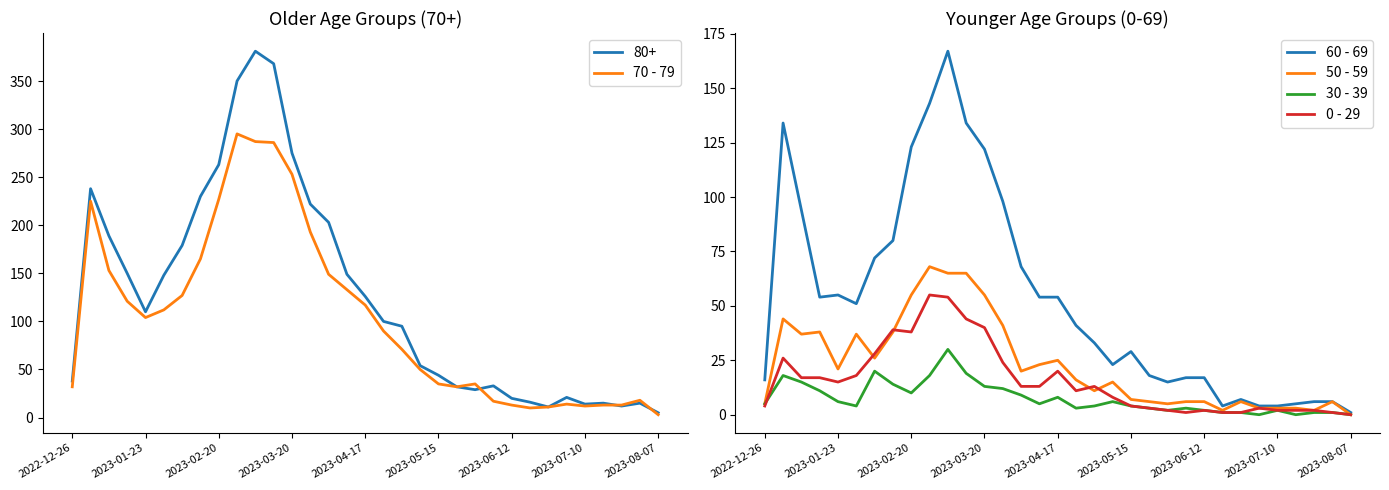

Is it true that 50 - 59 equals 55 at 2023-02-20?

True